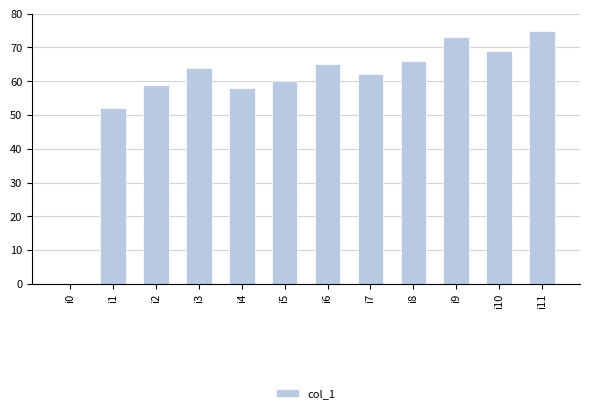

What is the greatest value displayed?

75